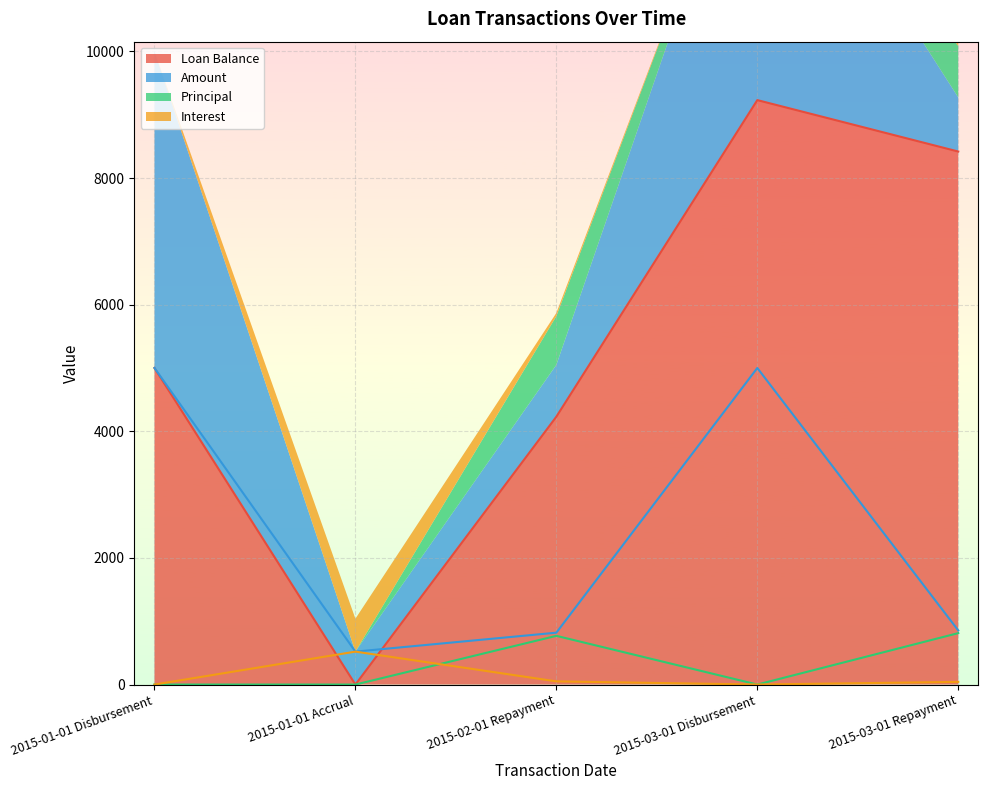

At which label is Interest closest to 260?

2015-02-01 Repayment